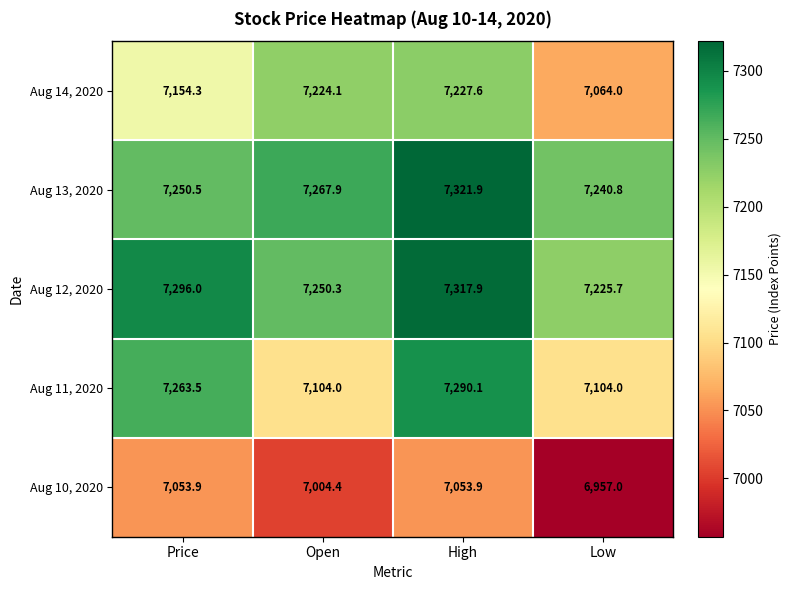

Is it true that Aug 12, 2020 equals 1455.4 at Open?

False